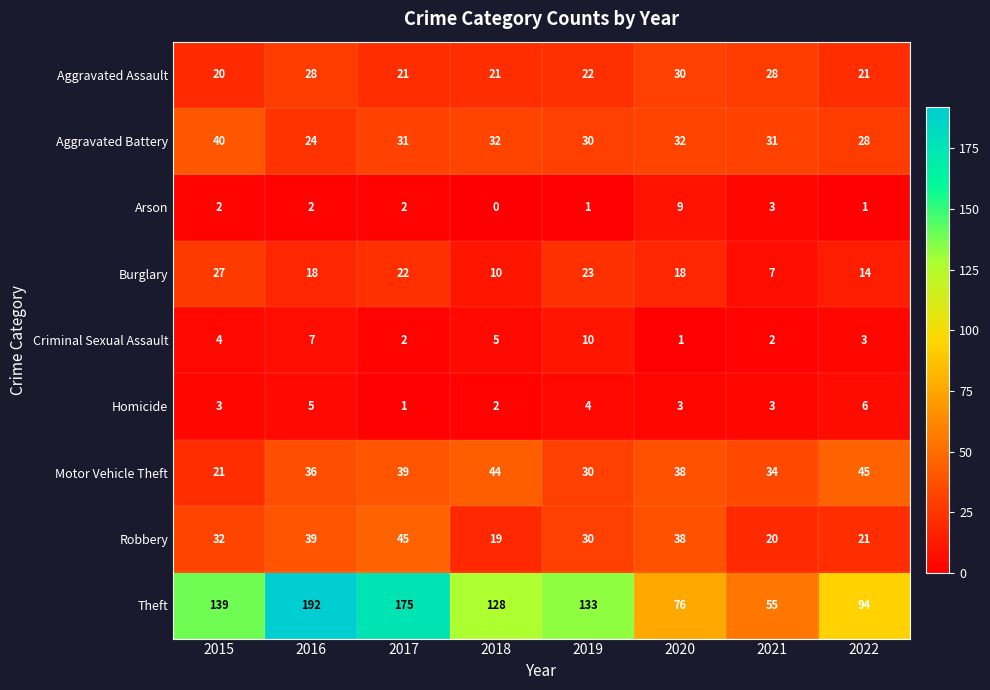

What is the total value across all series at 2015?

288